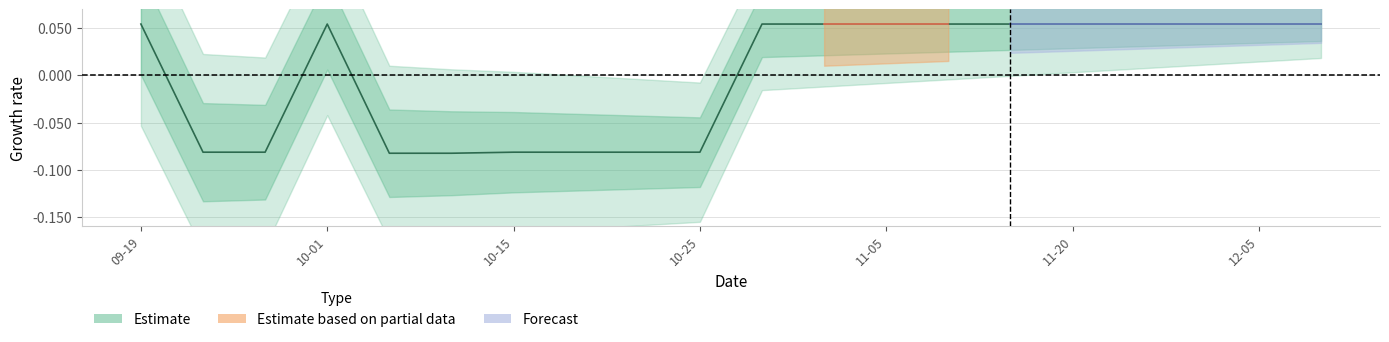

What is the value of the 3rd point from the left?

-0.1